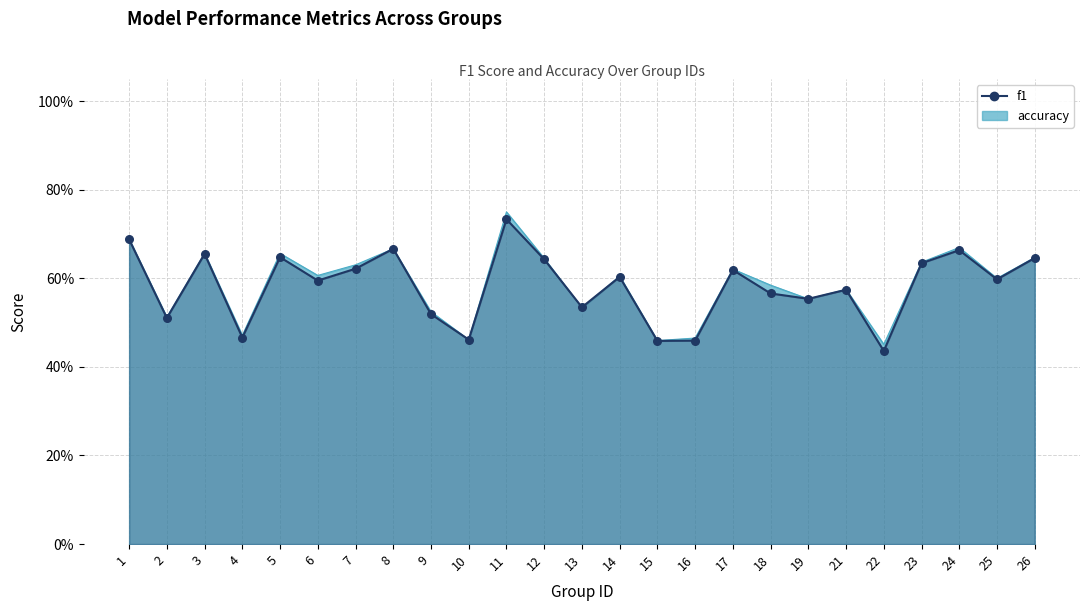

Is the value of accuracy at 17 greater than the value of f1 at 1?

No